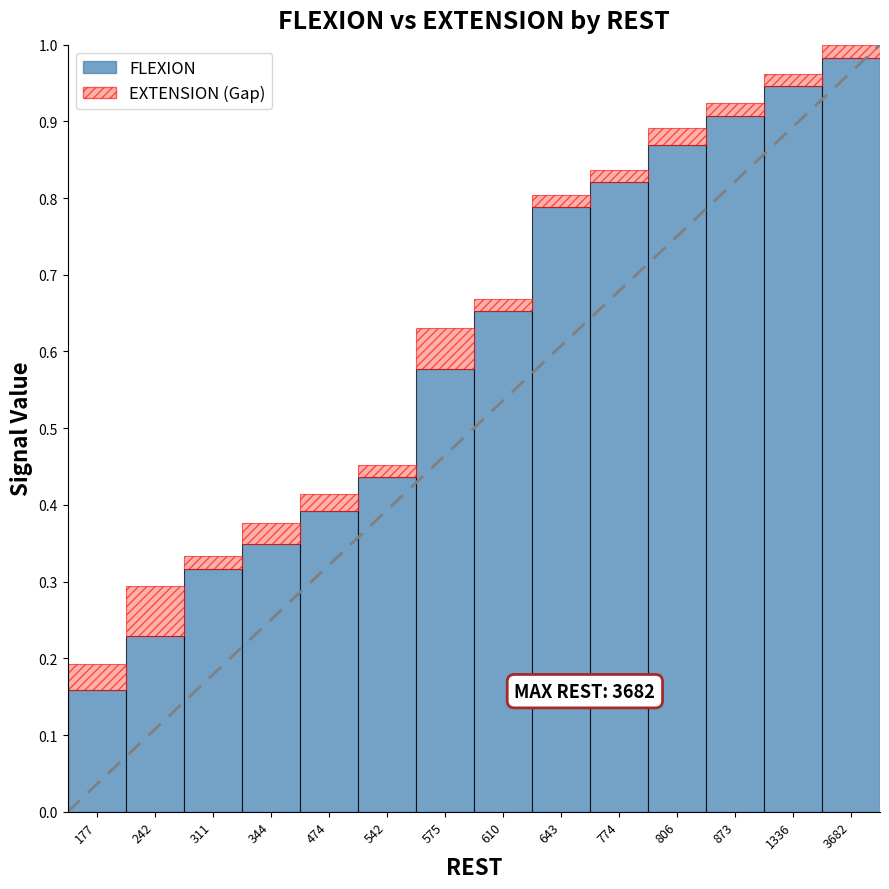

What is the sum of all FLEXION values?

8.4